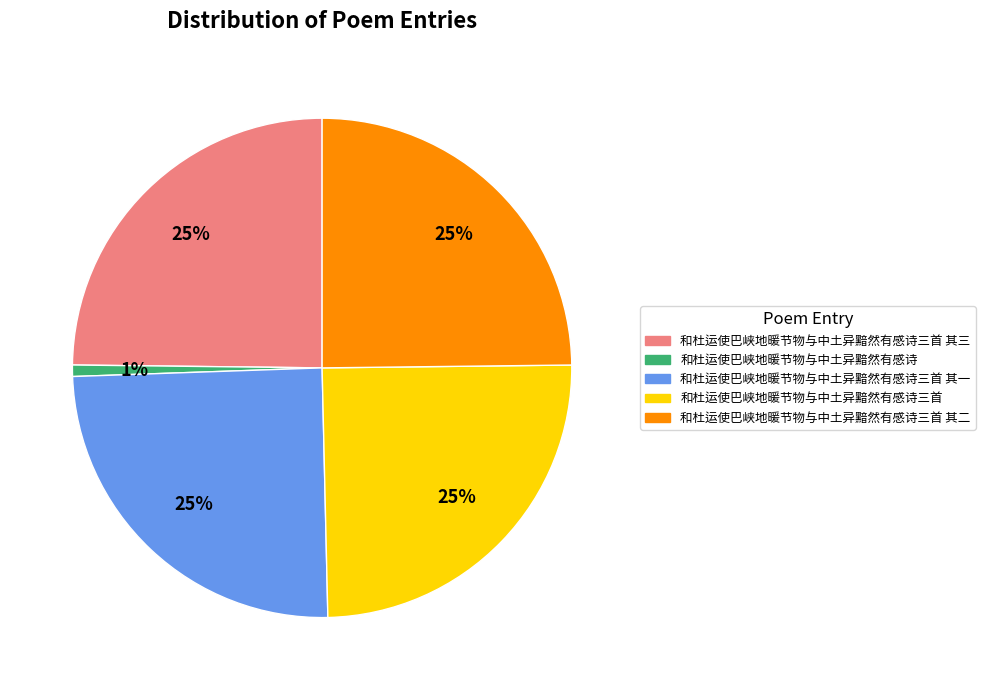

To the nearest percent, what is the difference between the 和杜运使巴峡地暖节物与中土异黯然有感诗三首 其三 and 和杜运使巴峡地暖节物与中土异黯然有感诗 slice percentages?

24%